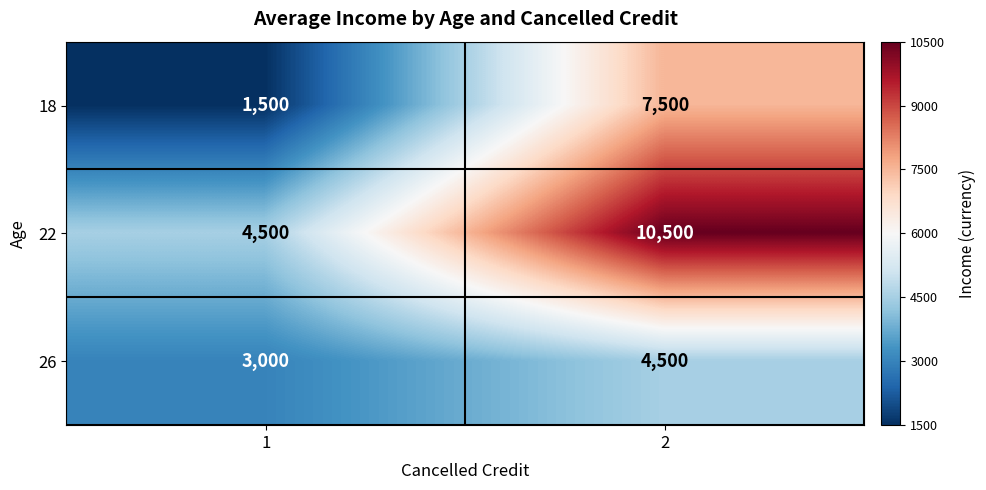

List the series in order of their peak value, lowest first.

26, 18, 22